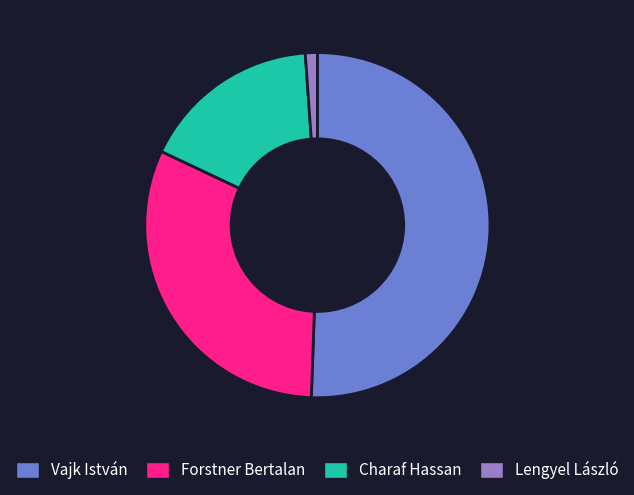

Which has a higher value, Lengyel László or Forstner Bertalan?

Forstner Bertalan